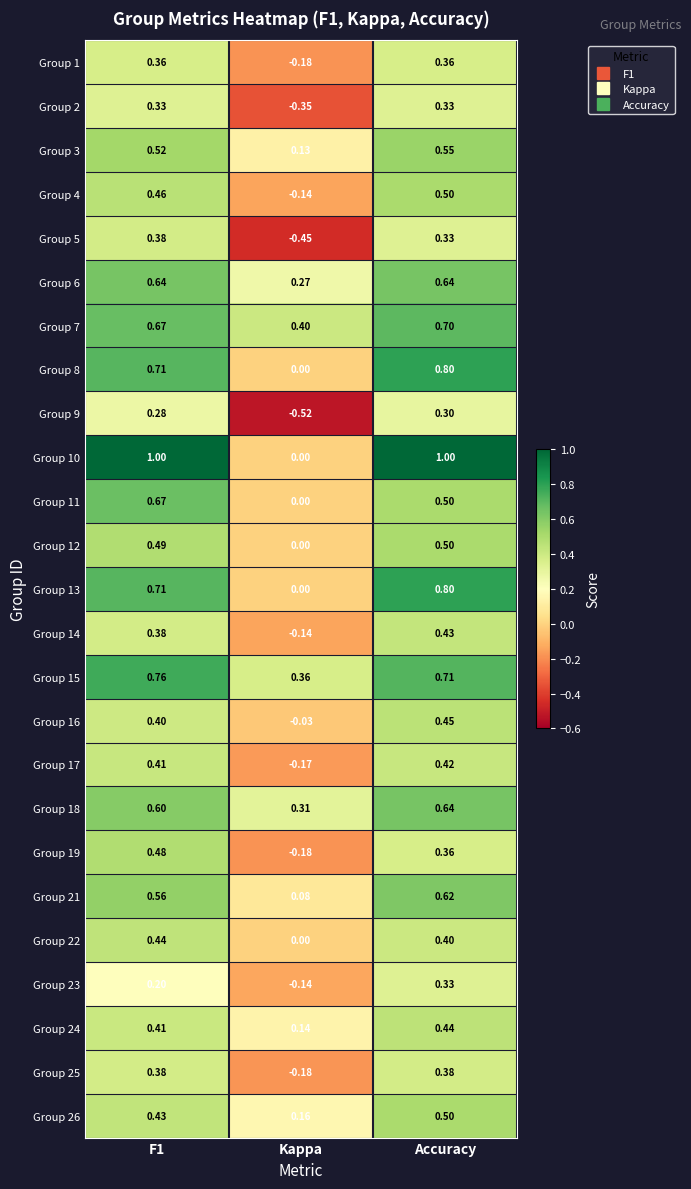

Is the value of Group 5 at Accuracy greater than the value of Group 10 at Accuracy?

No